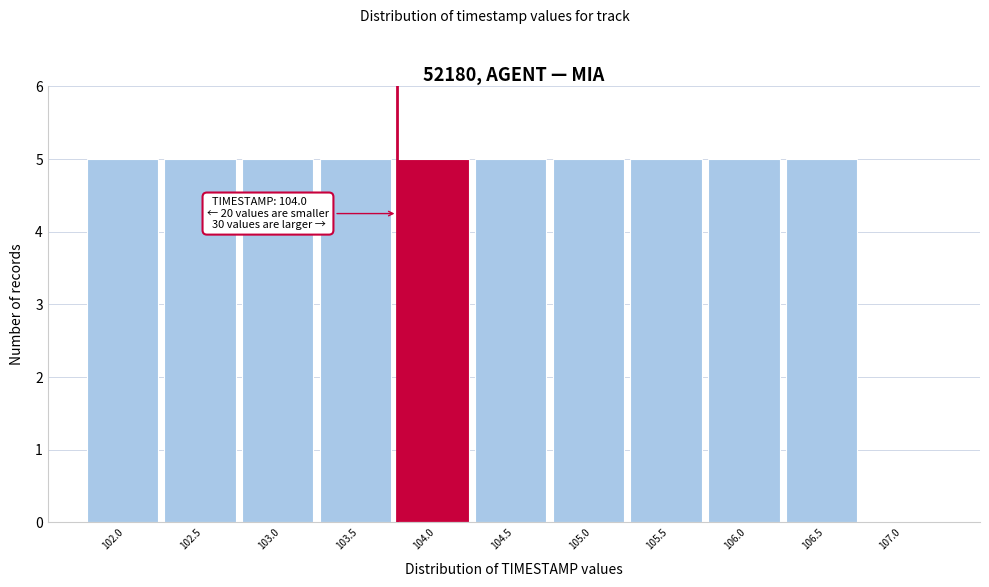

Reading left to right, list all the values displayed in this chart.

102.0=5	102.5=5	103.0=5	103.5=5	104.0=5	104.5=5	105.0=5	105.5=5	106.0=5	106.5=5	107.0=0